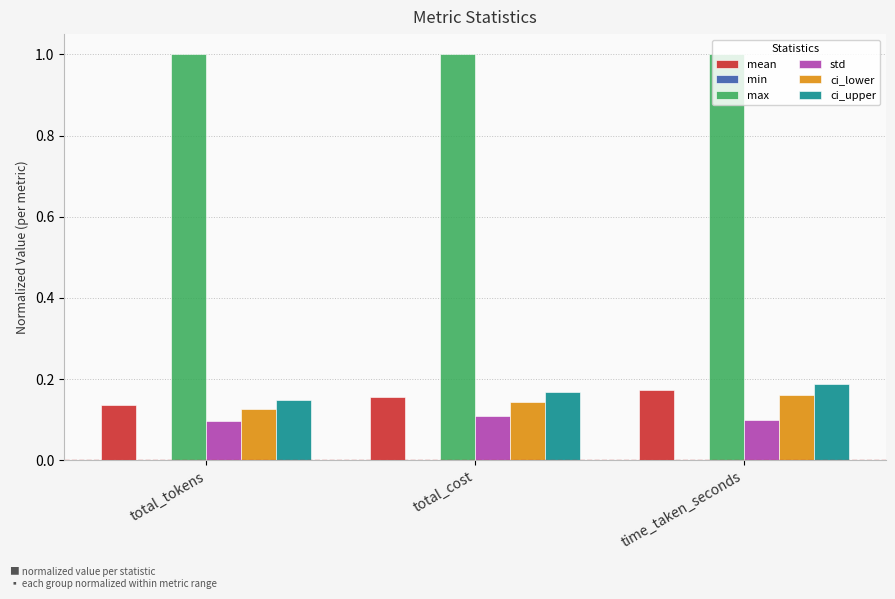

Which category has the lowest value in the mean series?

total_tokens